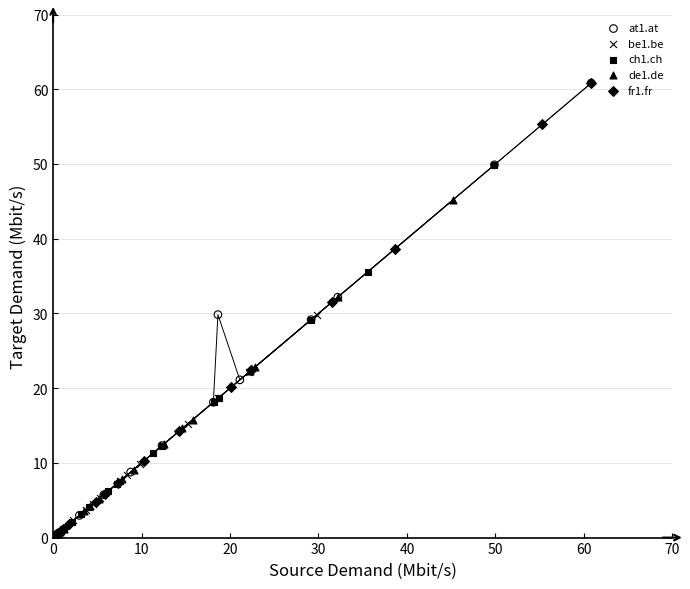

Which series has the largest Y range (max minus min)?

at1.at